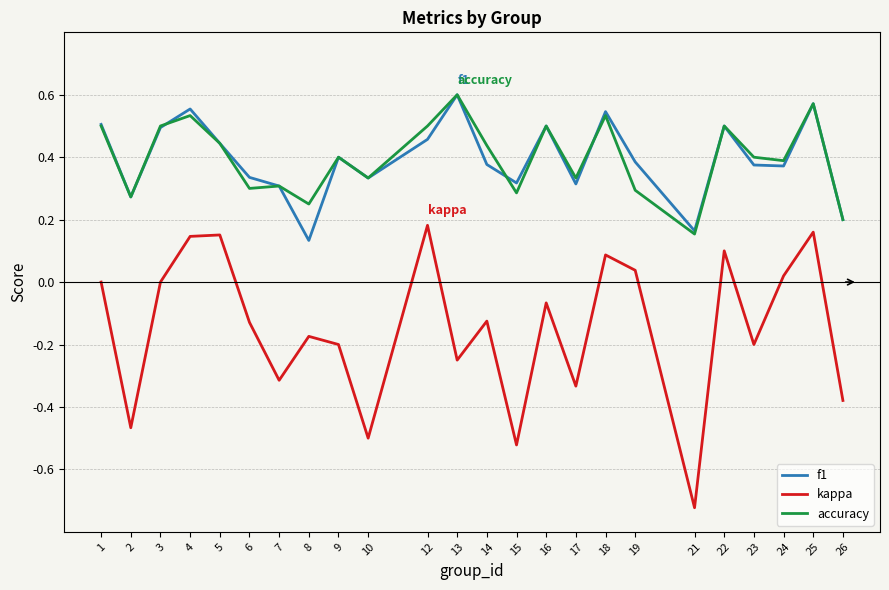

Is it true that f1 equals 0.5 at 1?

True